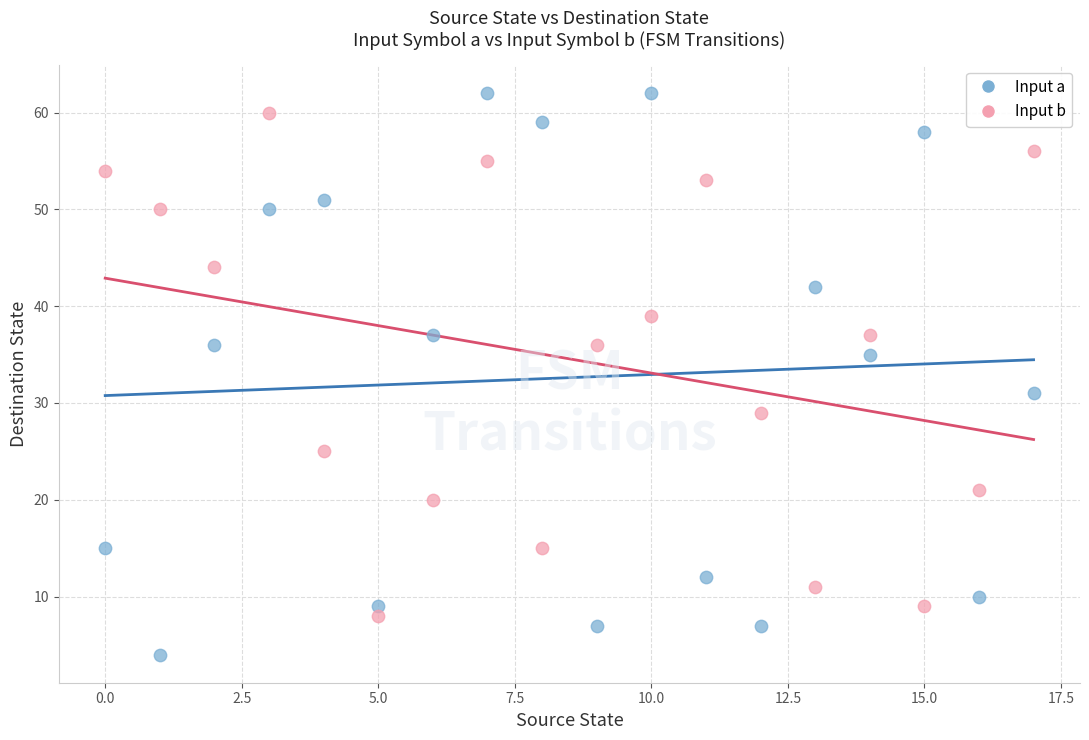

Across all data points, what is the range of Y values (max minus min)?

58